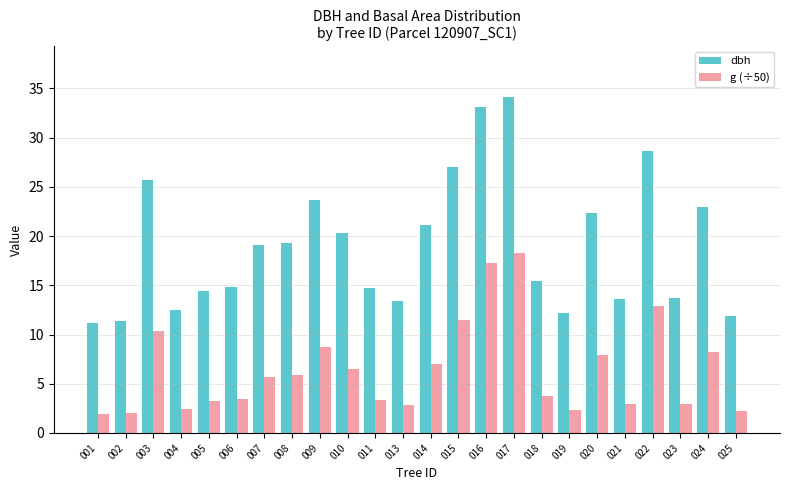

What is the highest value of the g (÷50) series?

18.3